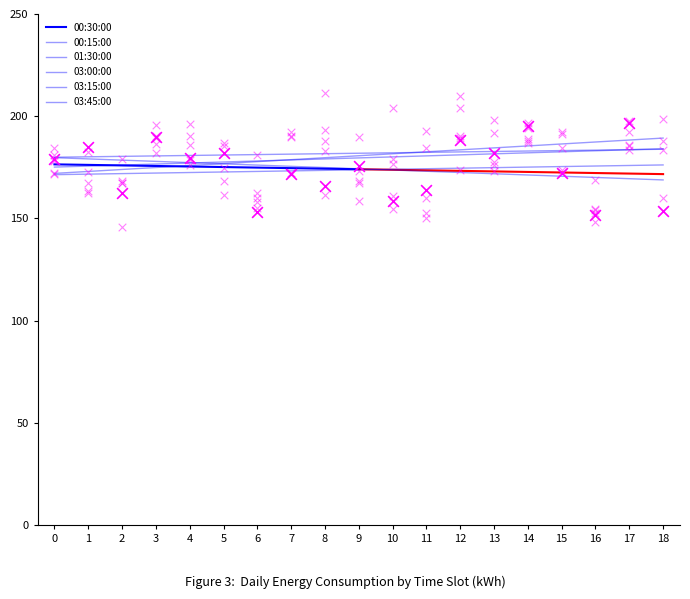

Which series reaches the minimum Y coordinate?

01:30:00